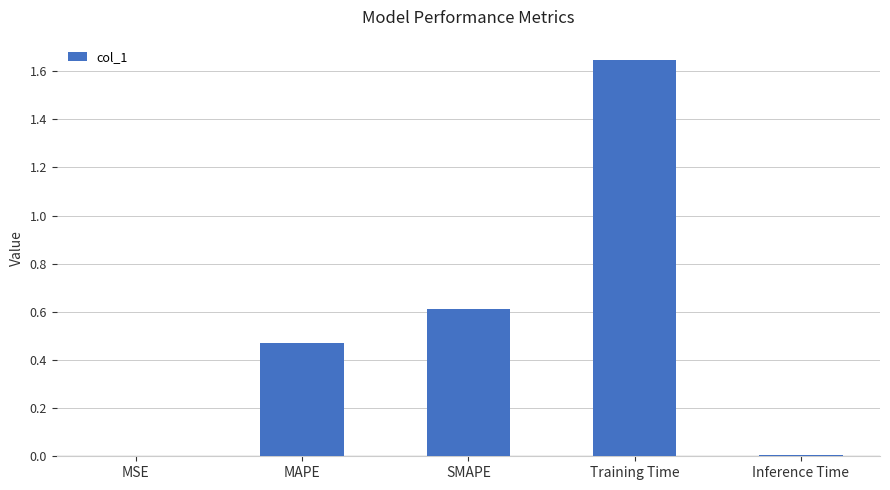

Is it true that the value at SMAPE is 0.2?

False